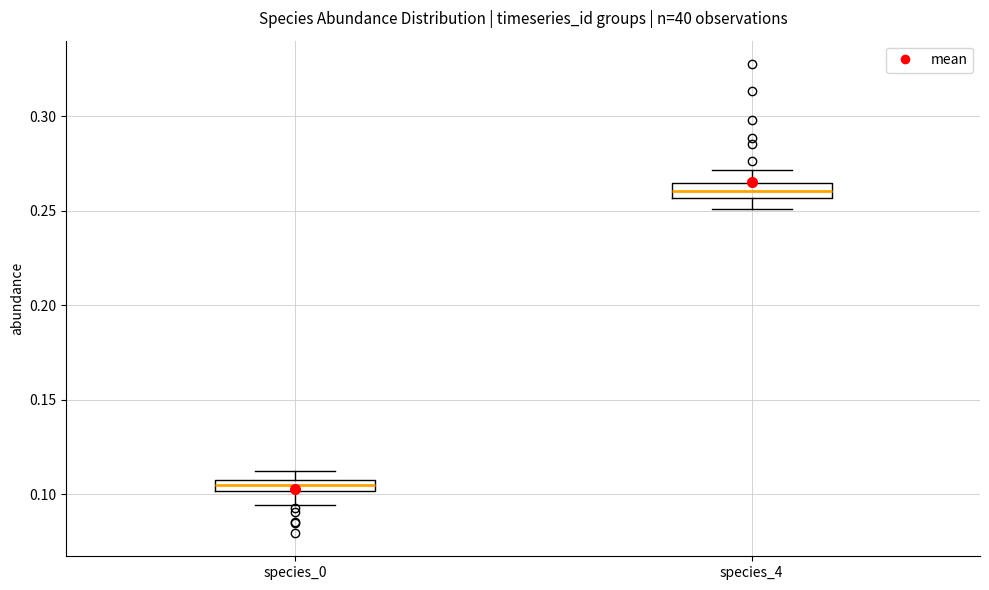

Which box's median line is the highest?

species_4